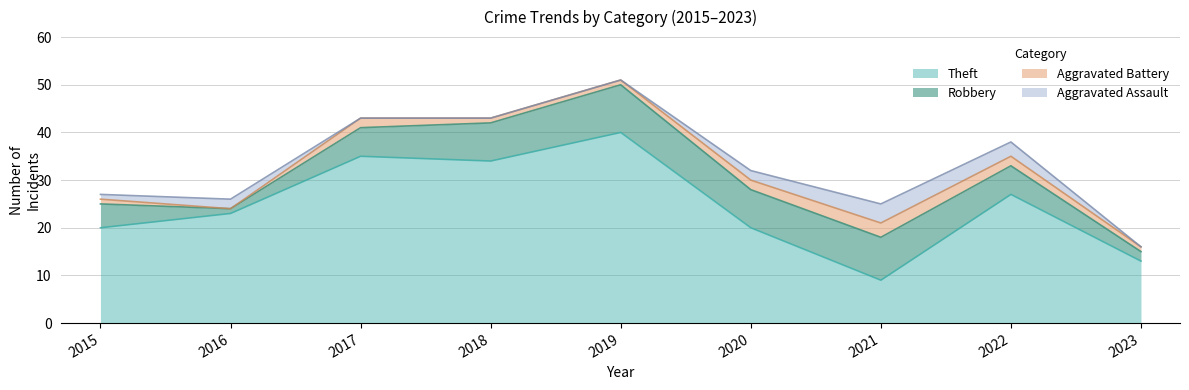

How many data points in Aggravated Battery are above 1?

4